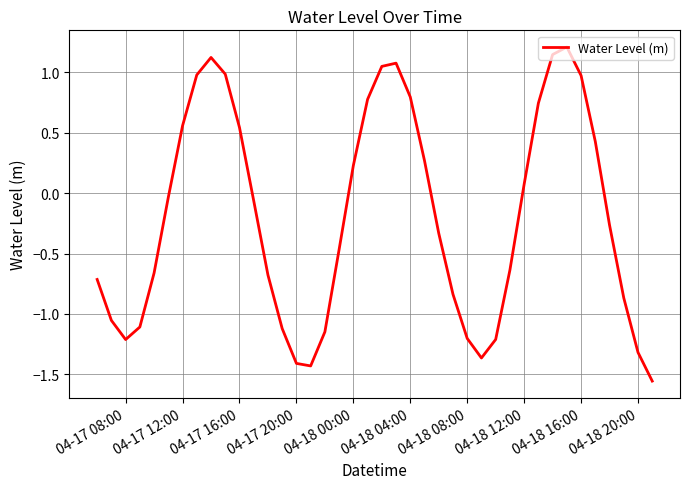

Where does the data first go above 0?

04-17 12:00